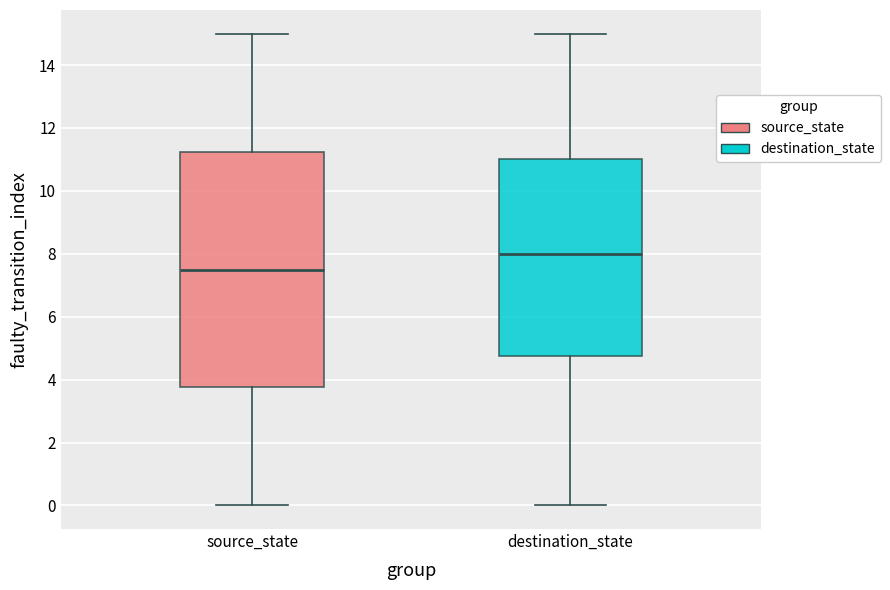

Reading left to right, transcribe this box plot: for each box, give where its median line is, the range the box spans, and where its two whiskers end, as read against the y-axis. The values are not printed on the chart, so give them approximately, as read against the axis.

source_state: median 7.6, box 3.8 to 11.2, whiskers 0.0 to 15.0
destination_state: median 8.0, box 4.8 to 11.0, whiskers 0.0 to 15.0